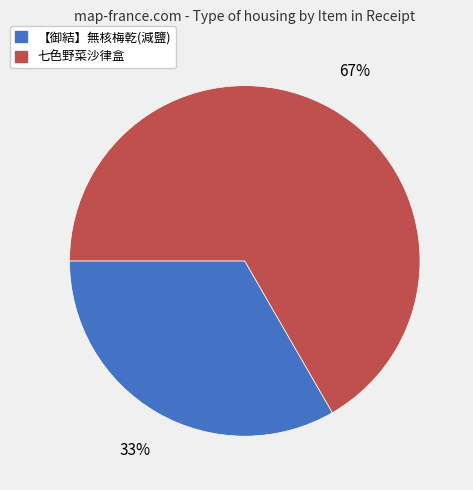

Combined, do 【御結】無核梅乾(減鹽) and 七色野菜沙律盒 account for over 50%?

Yes